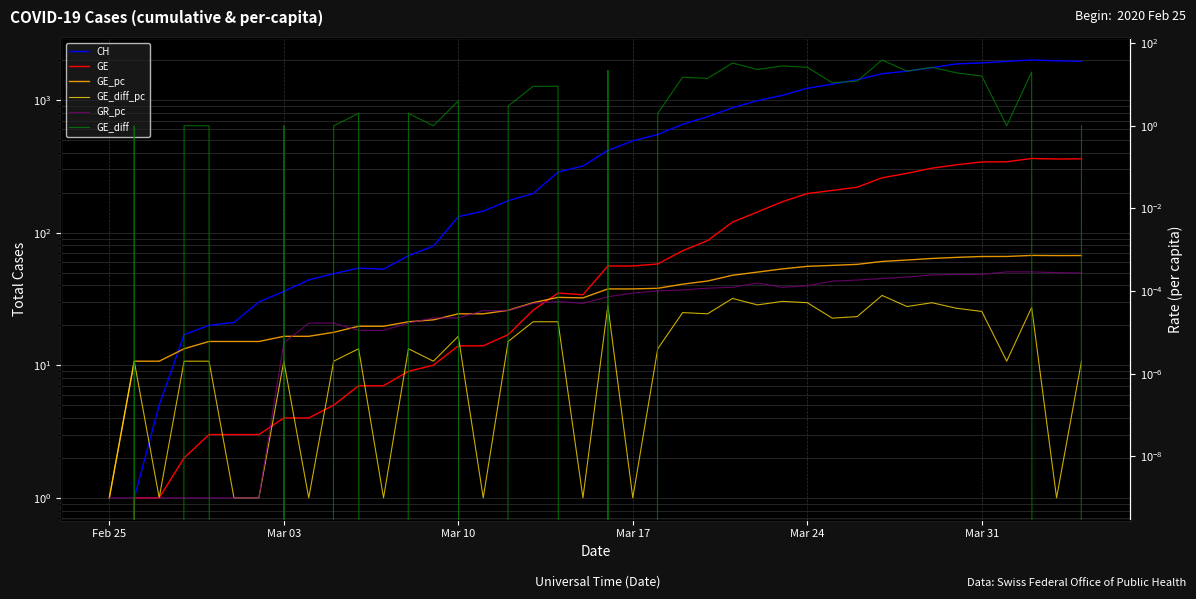

True or false: GE_diff_pc and GE cross at least once.

True